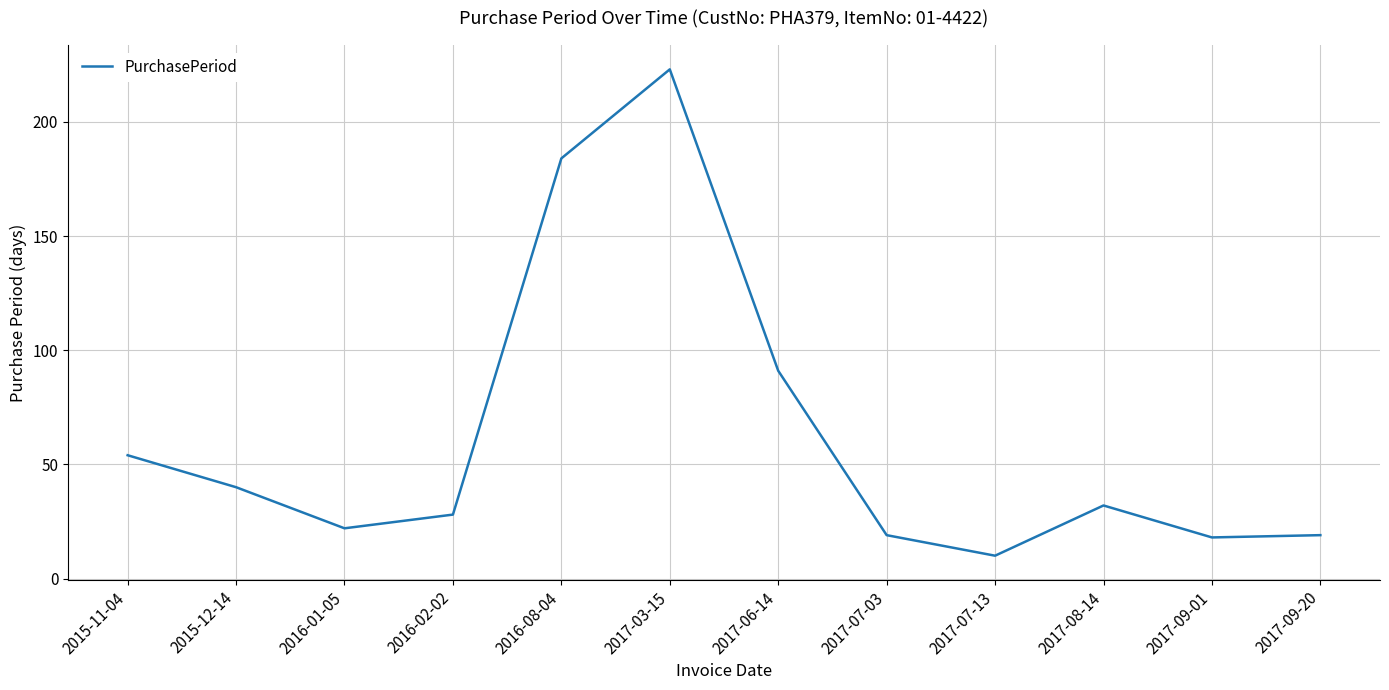

How many categories are shown in the chart?

12